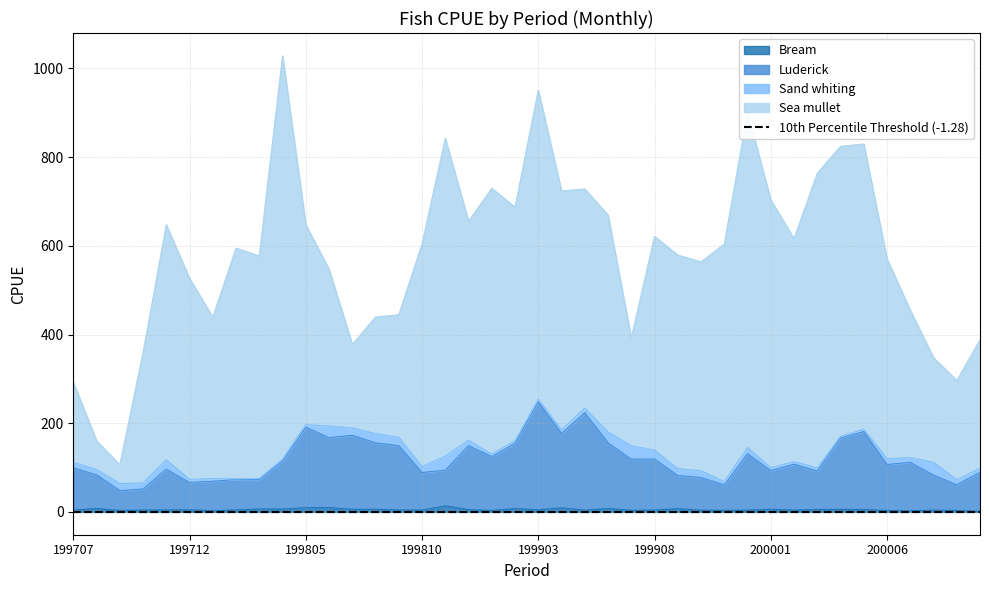

True or false: Luderick has a value of 306.5 at 199905.

False